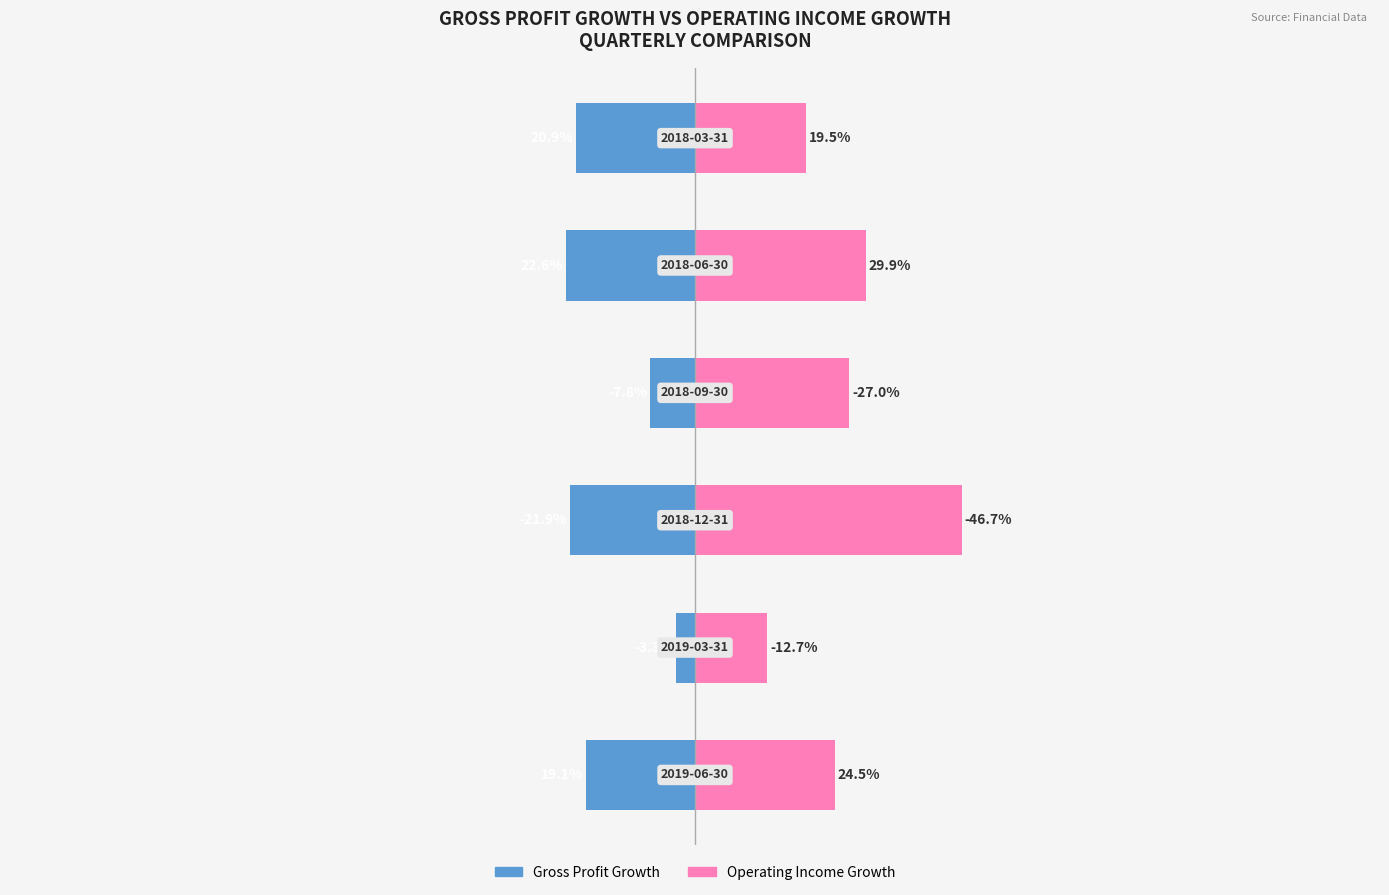

Rank the series by their maximum value, from lowest to highest.

Gross Profit Growth, Operating Income Growth